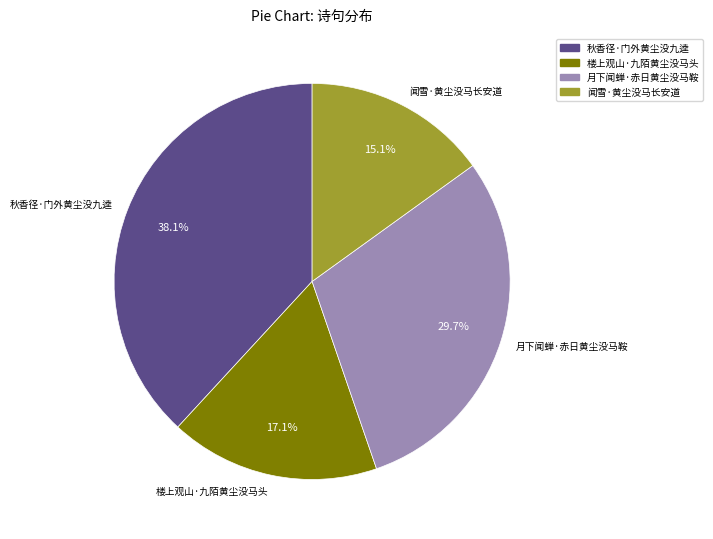

Count the number of slices in the pie.

4